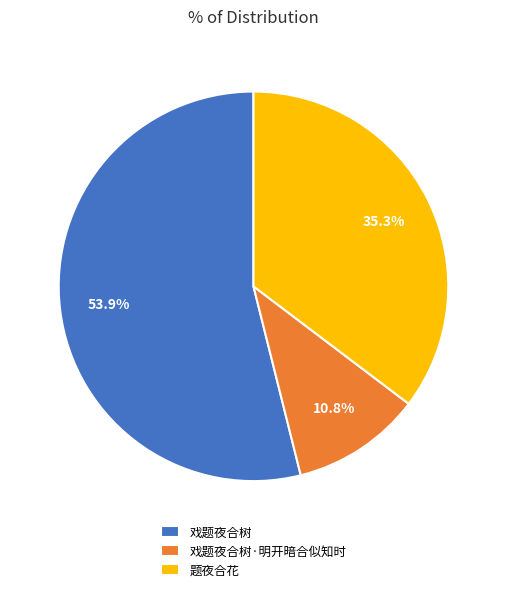

What percentage is the 题夜合花 slice, to the nearest percent?

35%